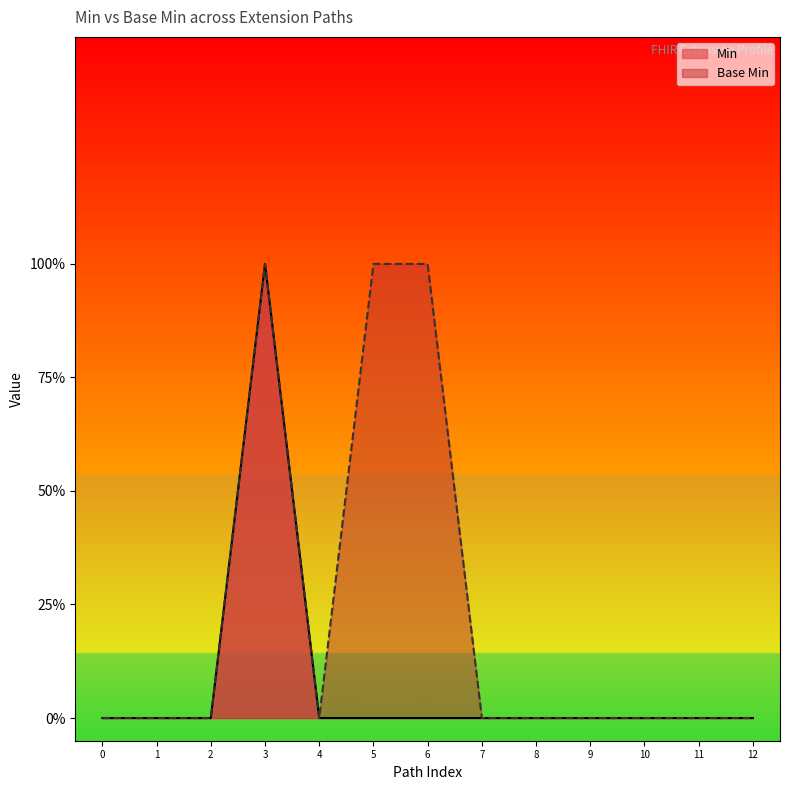

True or false: Min has a value of 2 at 3.

False